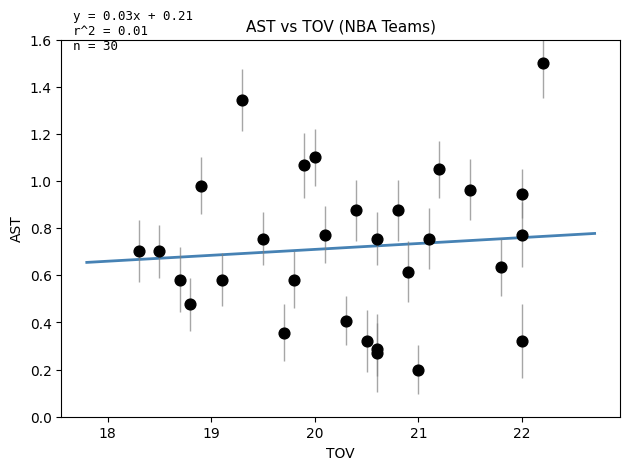

What is the range of X values (max minus min)?

3.9